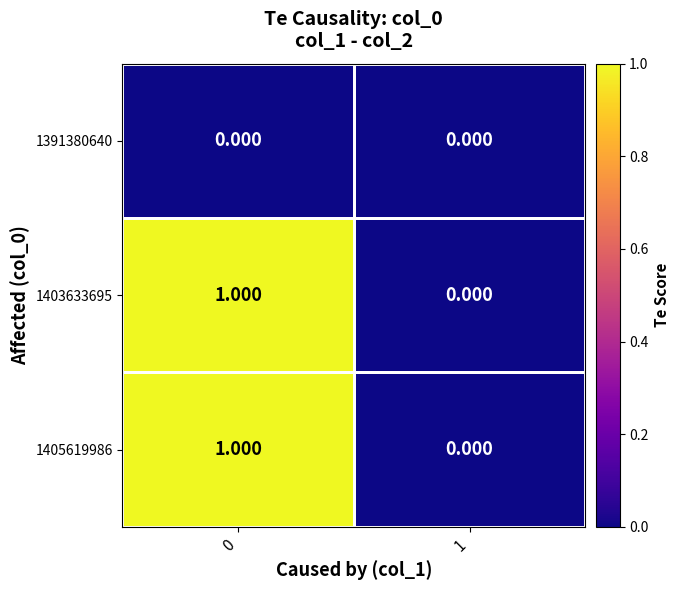

Is the value of 1391380640 at 0 greater than the value of 1405619986 at 0?

No